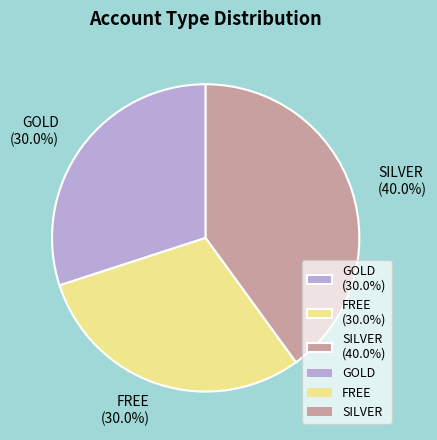

To the nearest percent, what is the average slice percentage?

33%